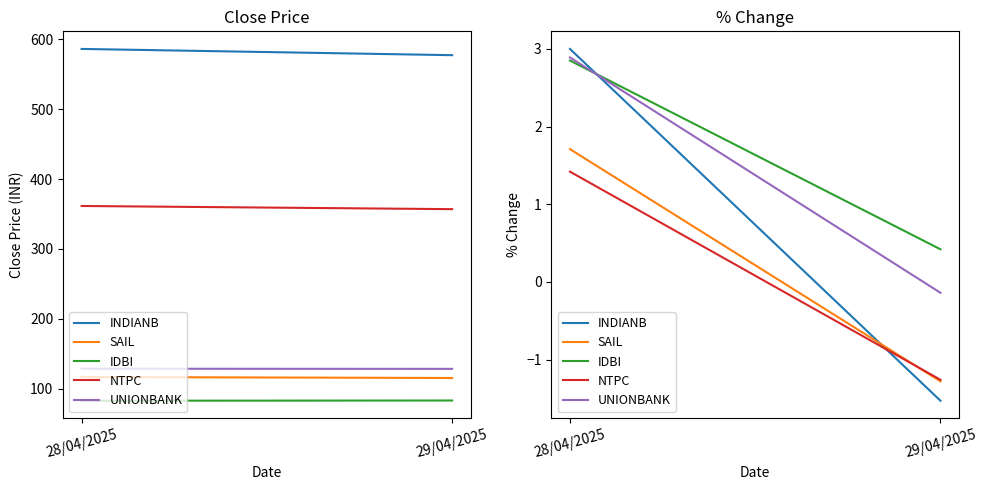

Rank the series by their maximum value, from highest to lowest.

INDIANB, UNIONBANK, IDBI, SAIL, NTPC